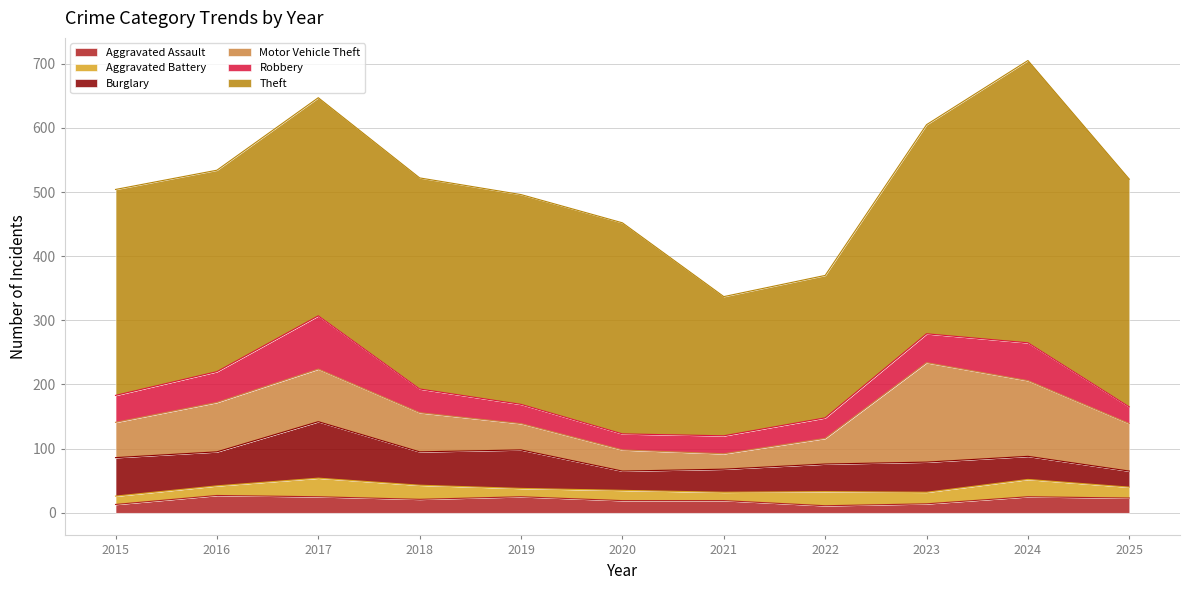

What is the total value across all series at 2022?

370